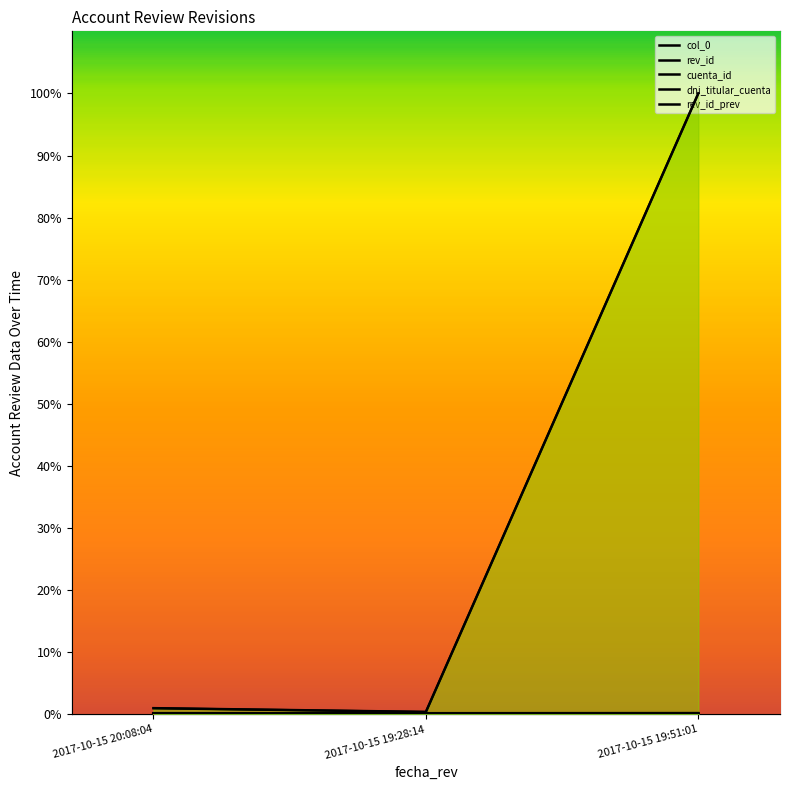

Does the chart have visible grid lines?

No